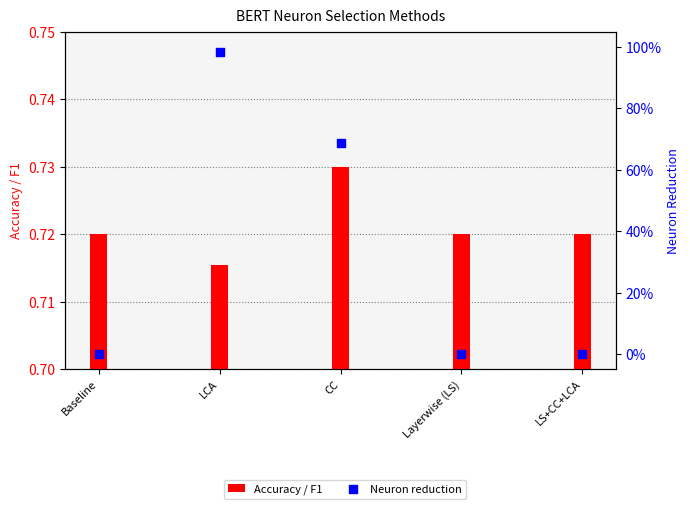

What is the total value across all series at CC?

69.5